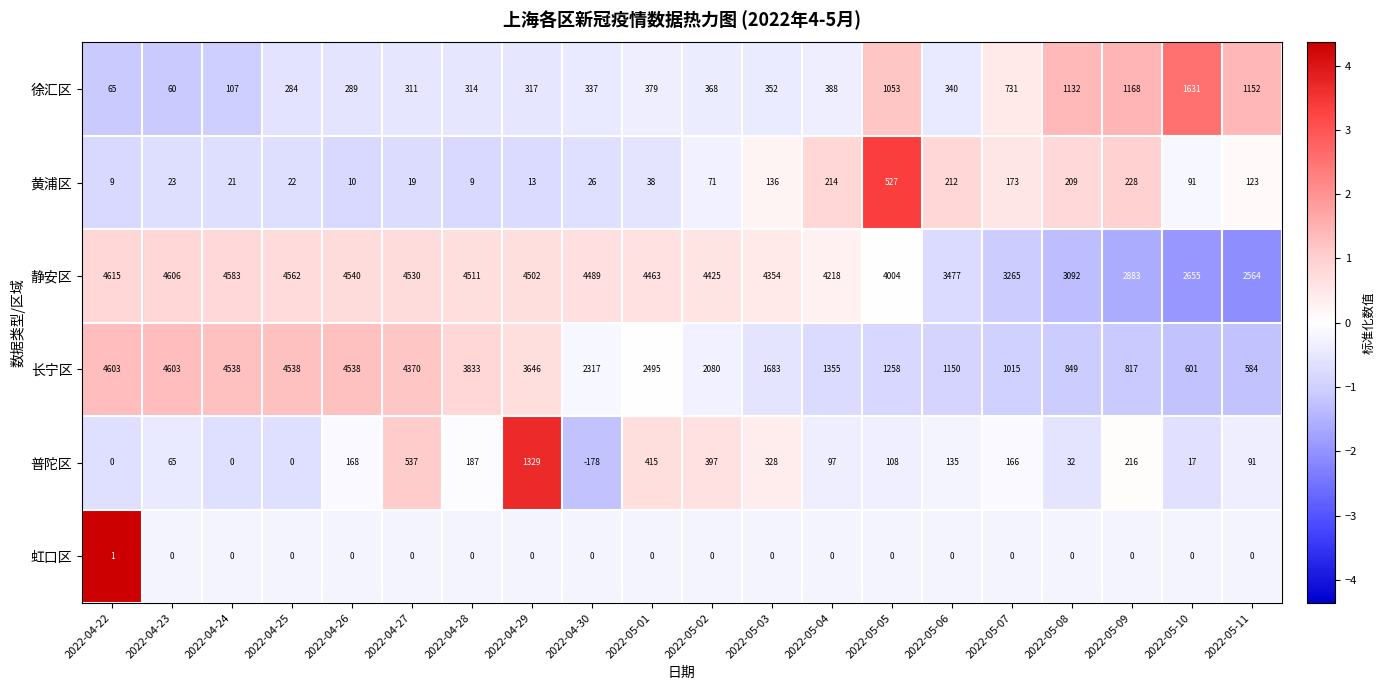

What value does the 徐汇区 series have at 2022-04-25?

284